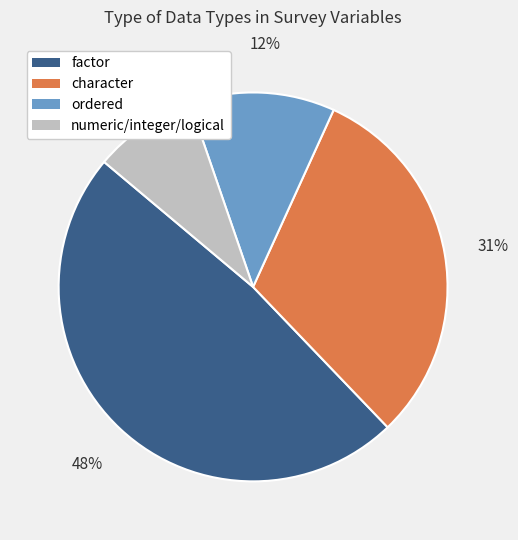

To the nearest percent, what is the average slice percentage?

25%